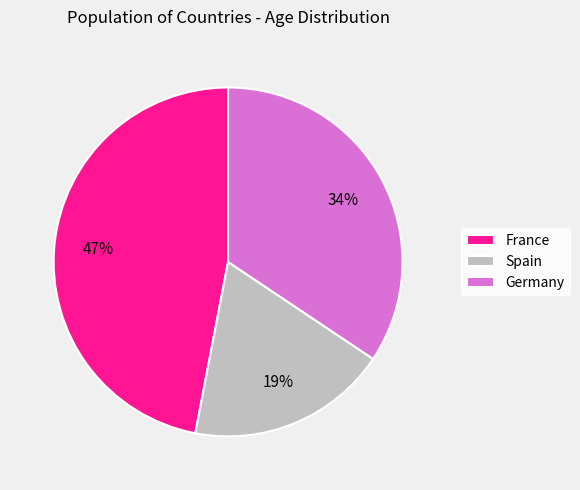

What is the ratio of the value at France to the value at Spain?

2.5